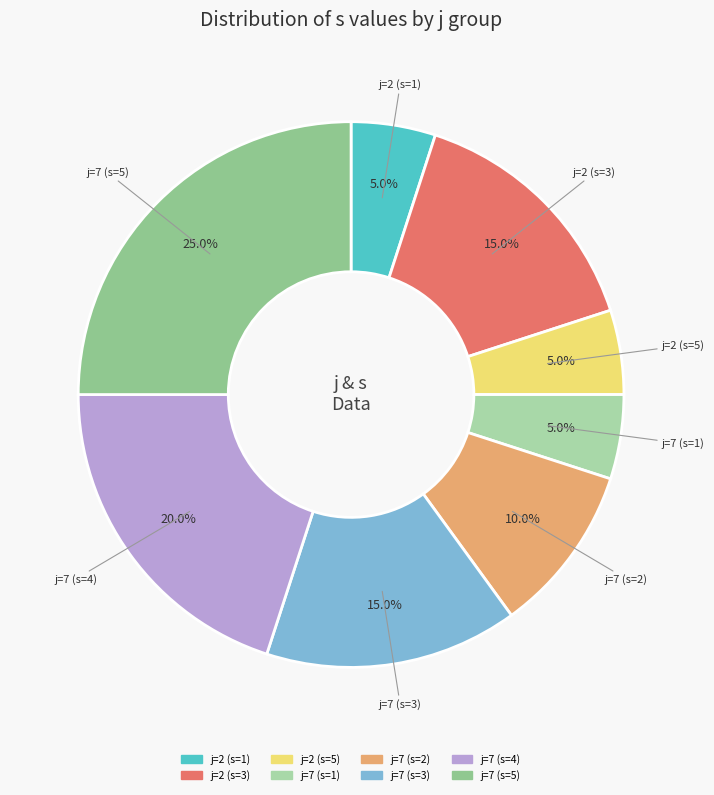

Approximately how many times larger is the value at j=2 (s=1) compared to j=7 (s=2)?

0.5